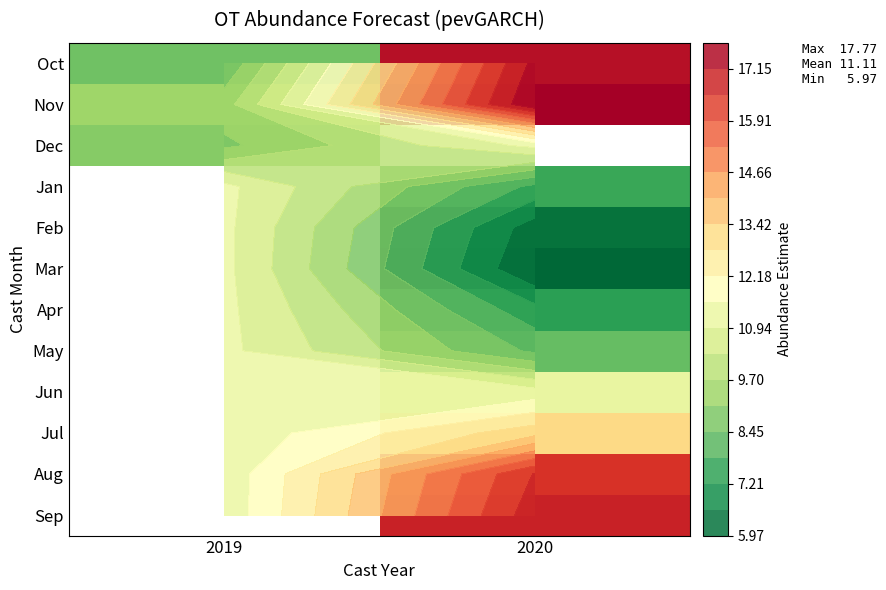

Which category has the highest value in the Feb series?

2019